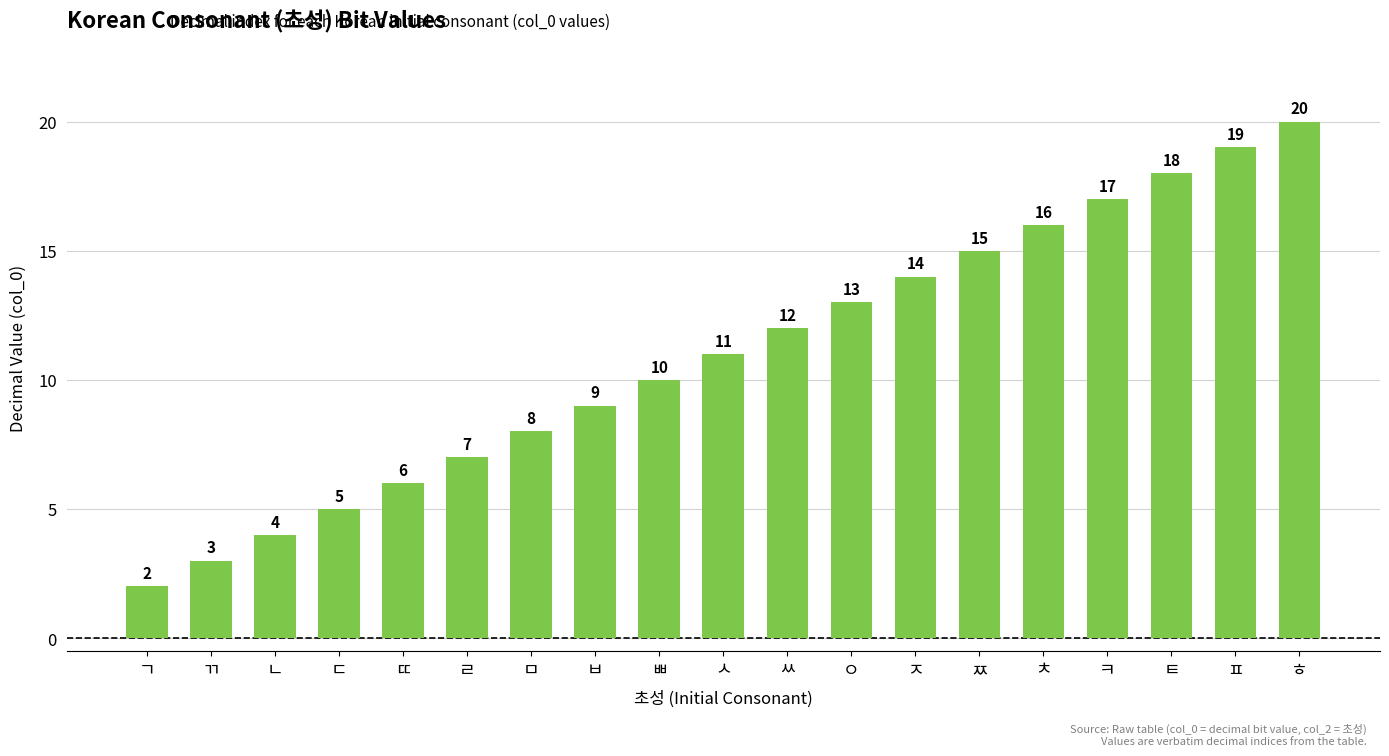

Rank the categories by value from lowest to highest.

ㄱ, ㄲ, ㄴ, ㄷ, ㄸ, ㄹ, ㅁ, ㅂ, ㅃ, ㅅ, ㅆ, ㅇ, ㅈ, ㅉ, ㅊ, ㅋ, ㅌ, ㅍ, ㅎ